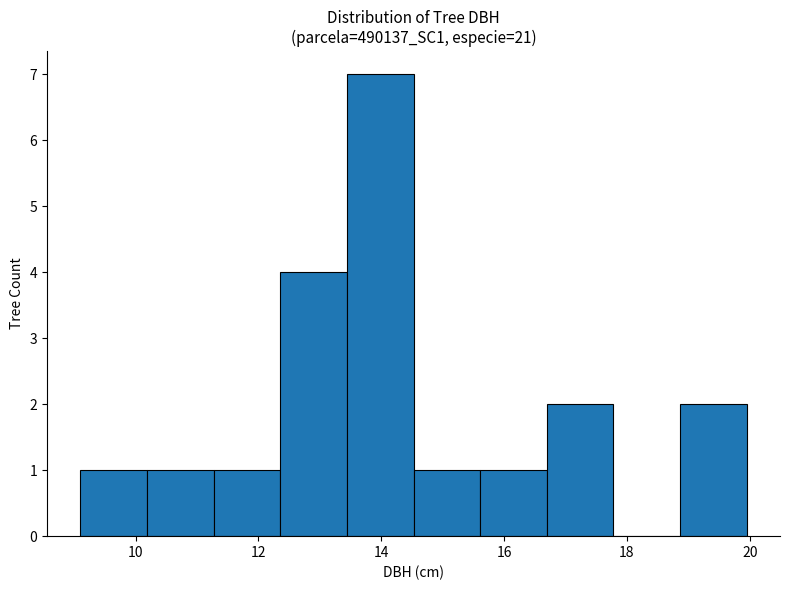

Which range on the x-axis has the tallest bar?

13.4 to 14.6